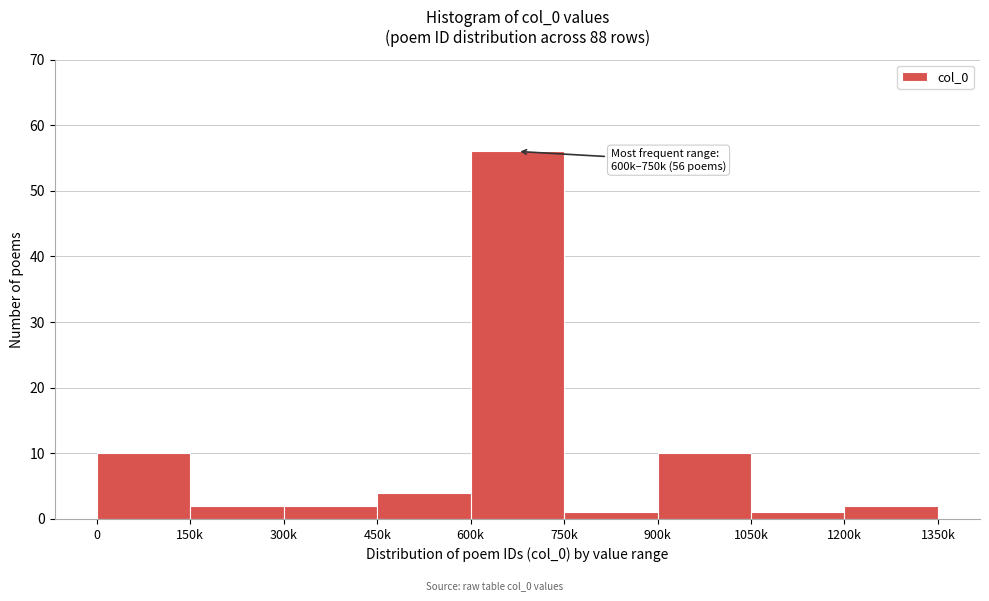

Reading left to right, list all the values displayed in this chart.

0=10	150k=2	300k=2	450k=4	600k=56	750k=1	900k=10	1050k=1	1200k=2